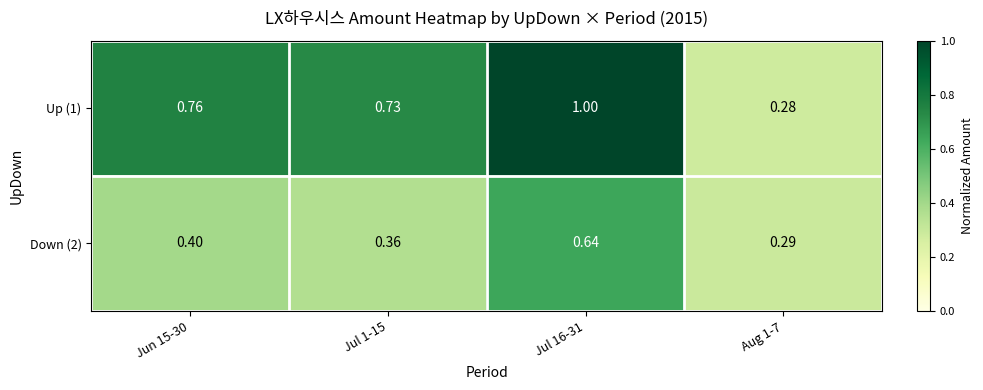

Is the value of Down (2) at Jul 16-31 greater than the value of Up (1) at Jun 15-30?

No